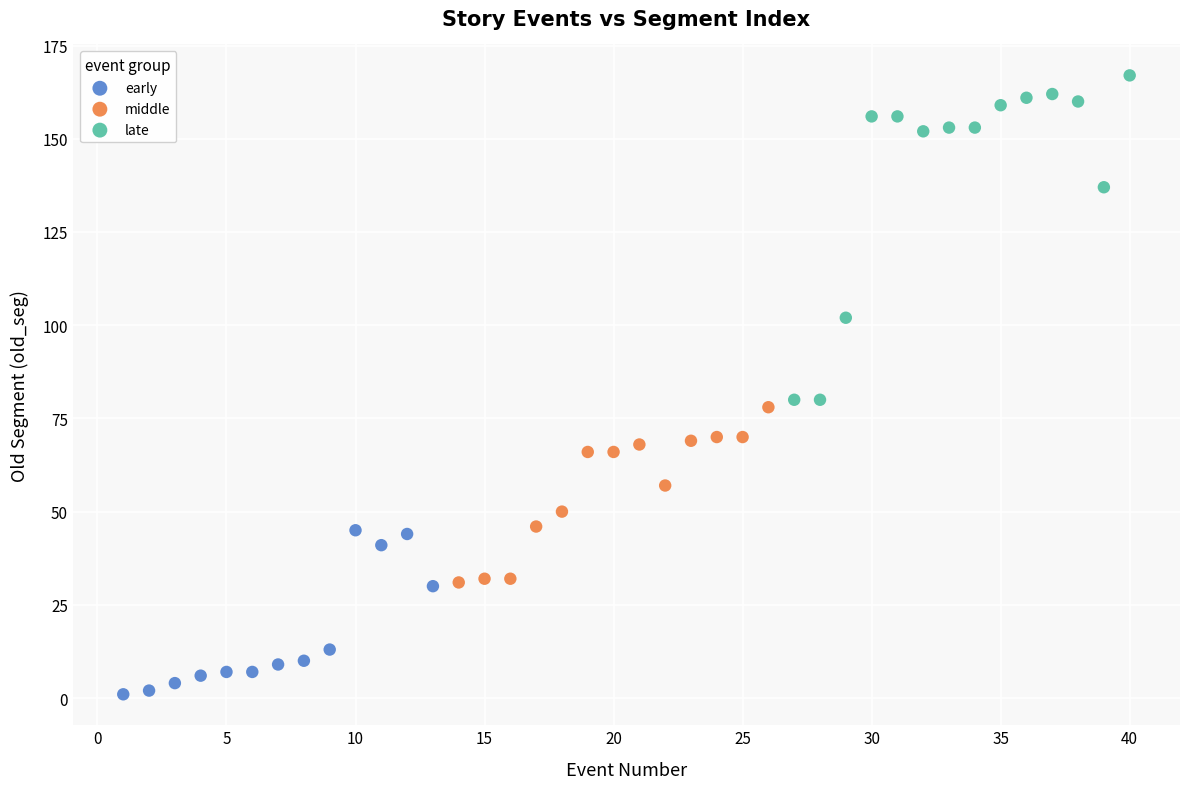

Which series contains the highest Y value?

late